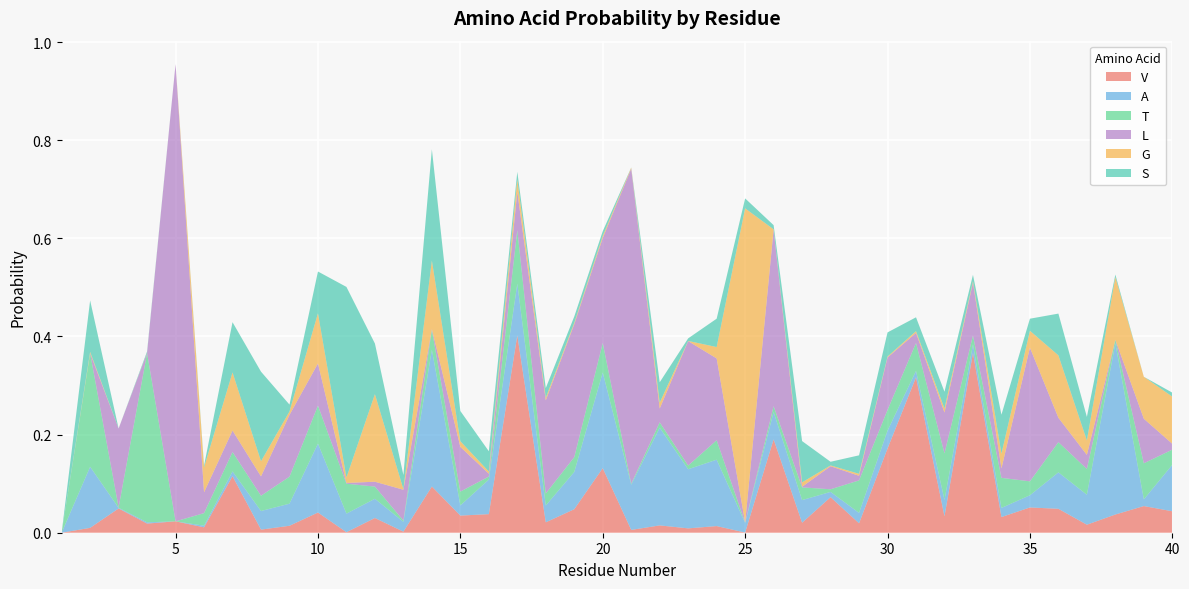

Reading left to right, what are all the values shown in this chart?

V: 1=0.0	2=0.0	3=0.0	4=0.0	5=0.0	6=0.0	7=0.1	8=0.0	9=0.0	10=0.0	11=0.0	12=0.0	13=0.0	14=0.1	15=0.0	16=0.0	17=0.4	18=0.0	19=0.0	20=0.1	21=0.0	22=0.0	23=0.0	24=0.0	25=0.0	26=0.2	27=0.0	28=0.1	29=0.0	30=0.2	31=0.3	32=0.0	33=0.4	34=0.0	35=0.1	36=0.0	37=0.0	38=0.0	39=0.1	40=0.0
A: 1=0.0	2=0.1	3=0.0	4=0.0	5=0.0	6=0.0	7=0.0	8=0.0	9=0.0	10=0.1	11=0.0	12=0.0	13=0.0	14=0.3	15=0.0	16=0.1	17=0.1	18=0.0	19=0.1	20=0.2	21=0.1	22=0.2	23=0.1	24=0.1	25=0.0	26=0.1	27=0.0	28=0.0	29=0.0	30=0.0	31=0.0	32=0.0	33=0.0	34=0.0	35=0.0	36=0.1	37=0.1	38=0.3	39=0.0	40=0.1
T: 1=0.0	2=0.2	3=0.0	4=0.3	5=0.0	6=0.0	7=0.0	8=0.0	9=0.1	10=0.1	11=0.1	12=0.0	13=0.0	14=0.0	15=0.0	16=0.0	17=0.1	18=0.0	19=0.0	20=0.1	21=0.0	22=0.0	23=0.0	24=0.0	25=0.0	26=0.0	27=0.0	28=0.0	29=0.1	30=0.0	31=0.1	32=0.1	33=0.0	34=0.1	35=0.0	36=0.1	37=0.1	38=0.0	39=0.1	40=0.0
L: 1=0.0	2=0.0	3=0.2	4=0.0	5=0.9	6=0.0	7=0.0	8=0.0	9=0.1	10=0.1	11=0.0	12=0.0	13=0.1	14=0.0	15=0.1	16=0.0	17=0.1	18=0.2	19=0.3	20=0.2	21=0.6	22=0.0	23=0.3	24=0.2	25=0.0	26=0.4	27=0.0	28=0.0	29=0.0	30=0.1	31=0.0	32=0.1	33=0.1	34=0.0	35=0.3	36=0.0	37=0.0	38=0.0	39=0.1	40=0.0
G: 1=0.0	2=0.0	3=0.0	4=0.0	5=0.0	6=0.1	7=0.1	8=0.0	9=0.0	10=0.1	11=0.0	12=0.2	13=0.0	14=0.1	15=0.0	16=0.0	17=0.0	18=0.0	19=0.0	20=0.0	21=0.0	22=0.0	23=0.0	24=0.0	25=0.6	26=0.0	27=0.0	28=0.0	29=0.0	30=0.0	31=0.0	32=0.0	33=0.0	34=0.0	35=0.0	36=0.1	37=0.0	38=0.1	39=0.1	40=0.1
S: 1=0.0	2=0.1	3=0.0	4=0.0	5=0.0	6=0.0	7=0.1	8=0.2	9=0.0	10=0.1	11=0.4	12=0.1	13=0.0	14=0.2	15=0.1	16=0.0	17=0.0	18=0.0	19=0.0	20=0.0	21=0.0	22=0.0	23=0.0	24=0.1	25=0.0	26=0.0	27=0.1	28=0.0	29=0.0	30=0.0	31=0.0	32=0.0	33=0.0	34=0.1	35=0.0	36=0.1	37=0.0	38=0.0	39=0.0	40=0.0